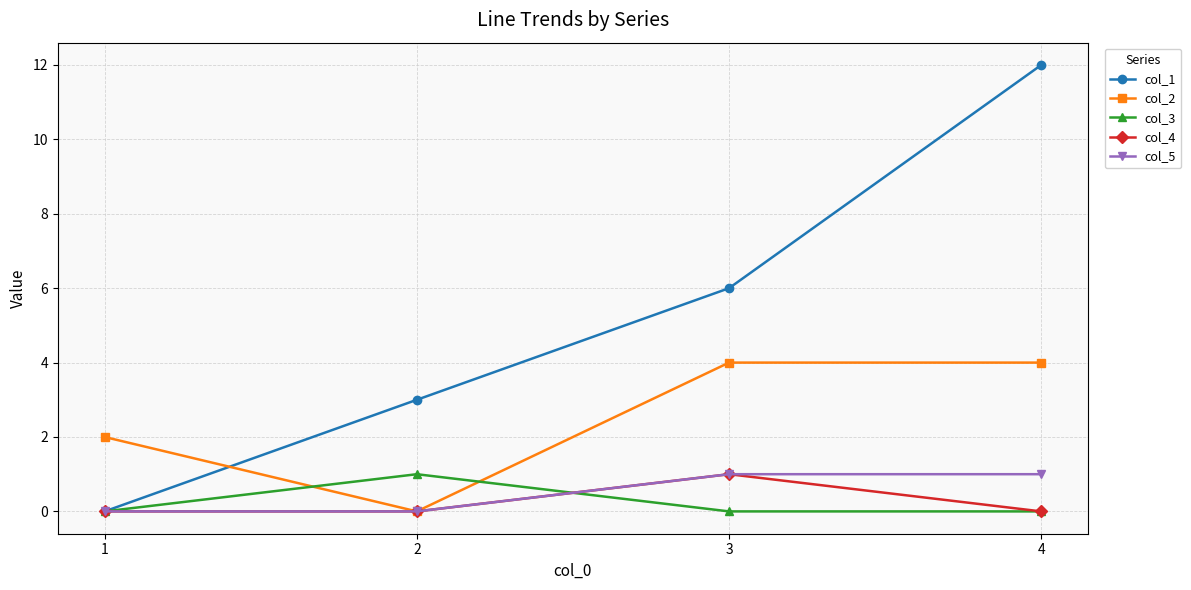

List the labels in order of col_1 value, smallest first.

1, 2, 3, 4